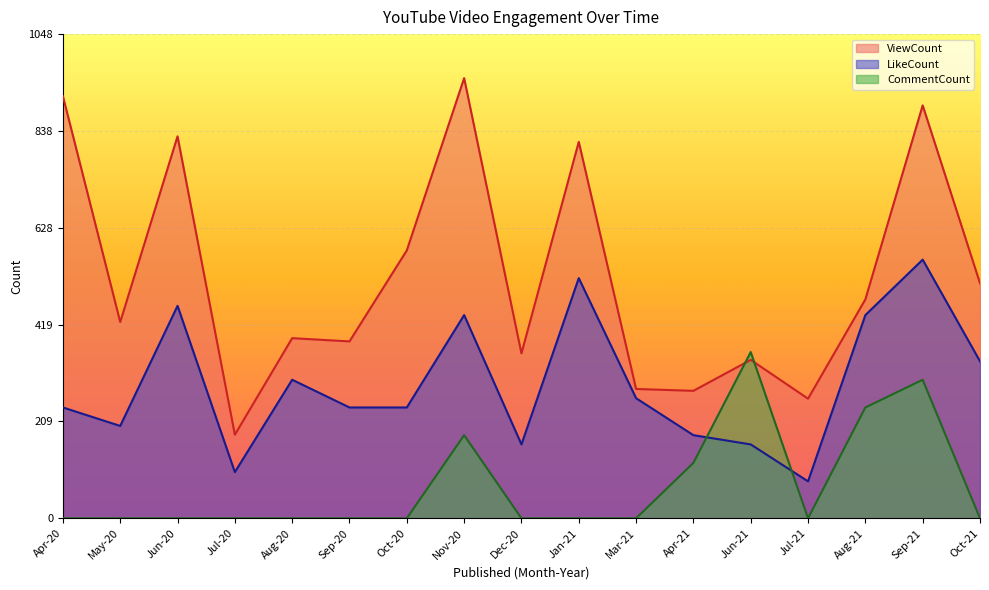

Read the ViewCount value at Jun-20.

827